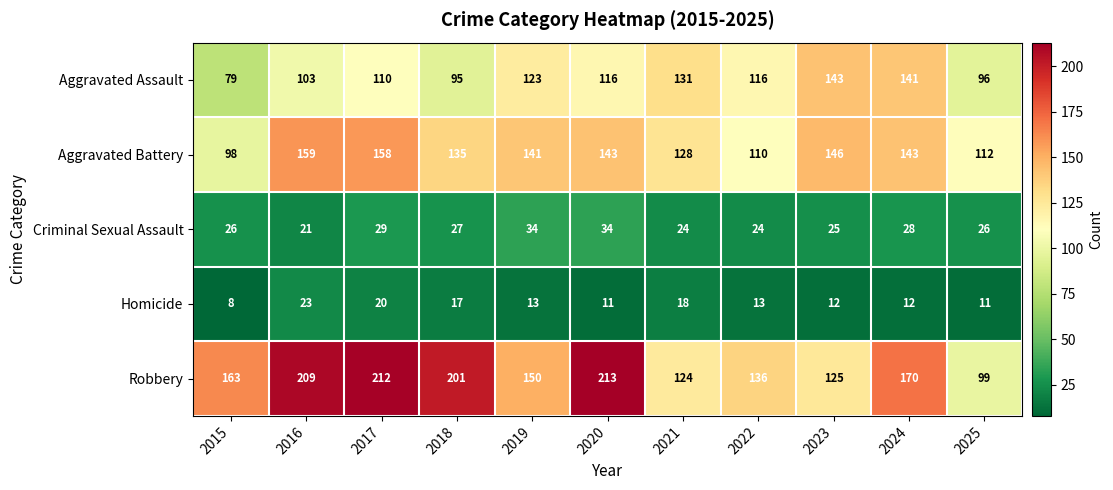

At how many categories does at least one series exceed 10?

11